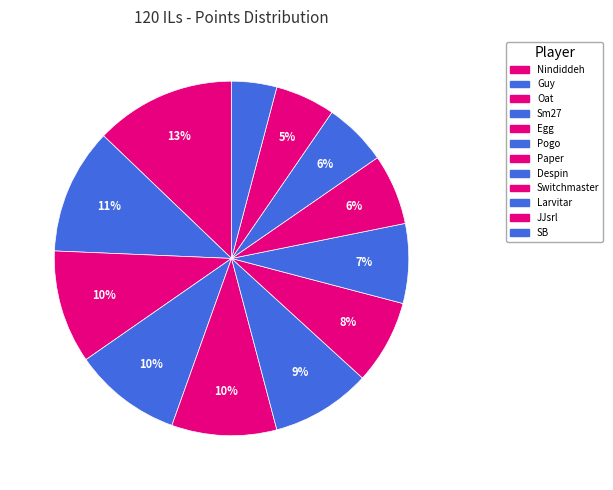

Approximately how many times larger is the value at Sm27 compared to Pogo?

1.1